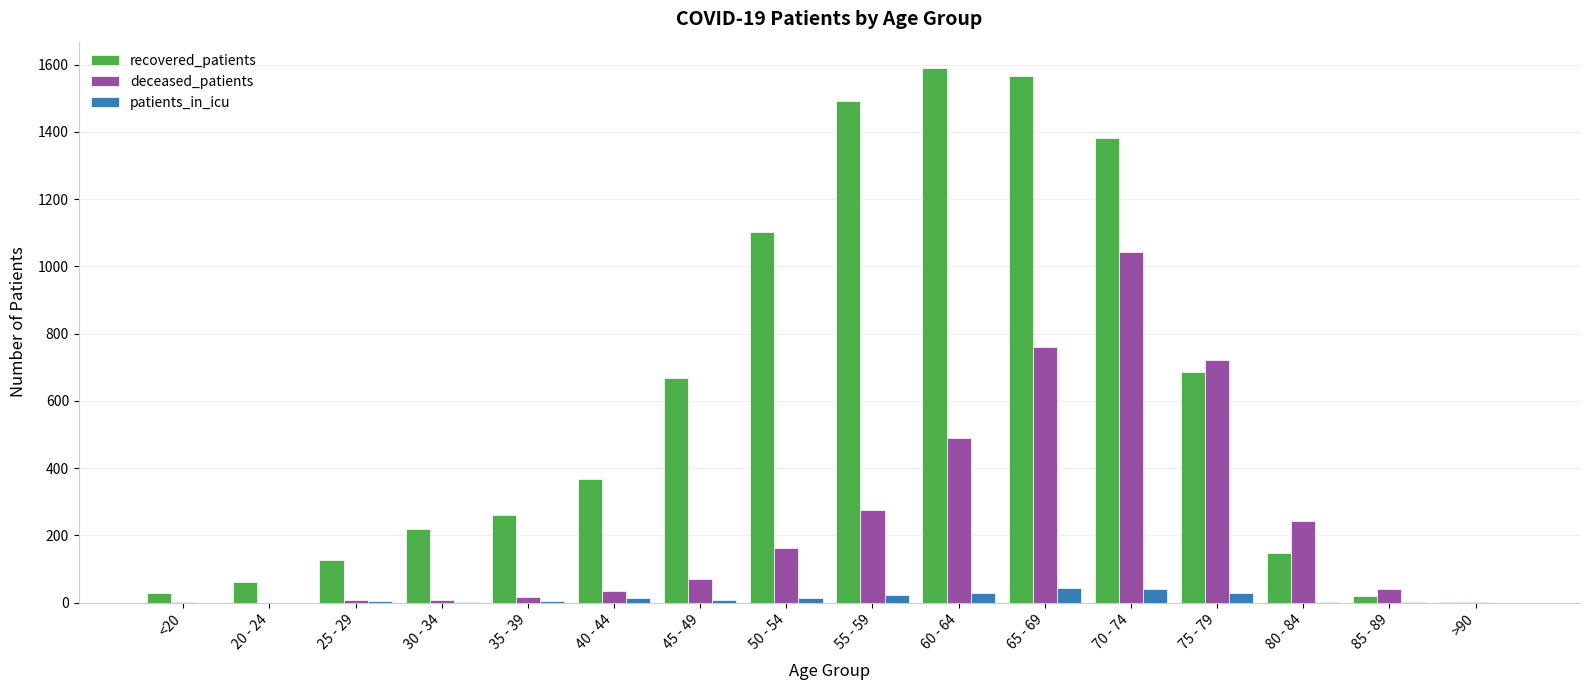

Which series has the largest total across all categories?

recovered_patients